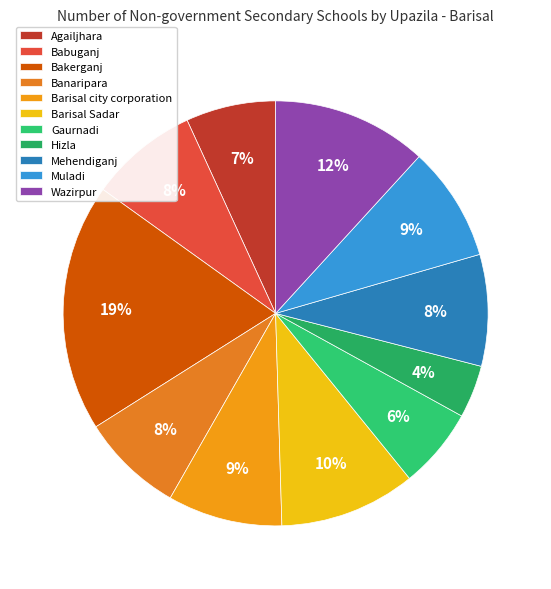

To the nearest percent, what is the difference between the largest and smallest slice percentages?

15%